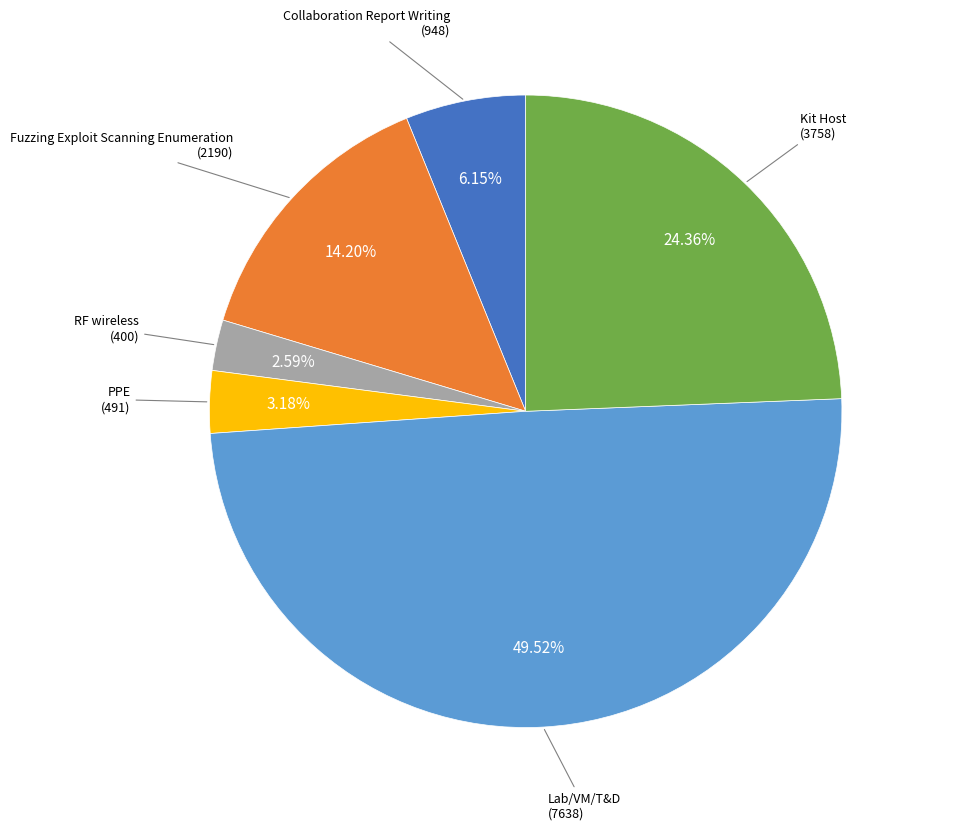

Which has a higher value, Fuzzing Exploit Scanning Enumeration or PPE?

Fuzzing Exploit Scanning Enumeration